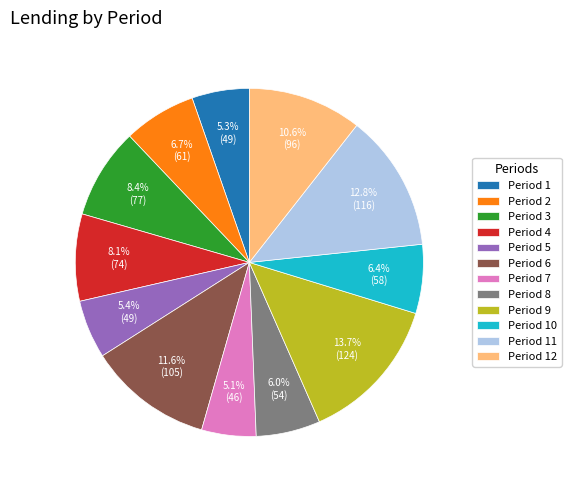

What is the ratio of the value at Period 1 to the value at Period 6?

0.5